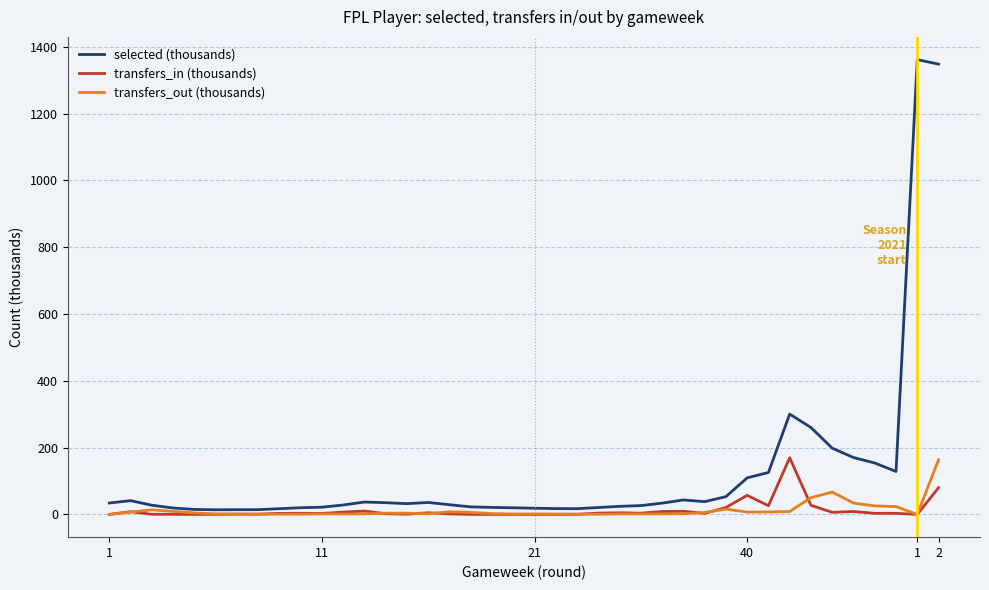

Which series has the largest total across all categories?

selected (thousands)